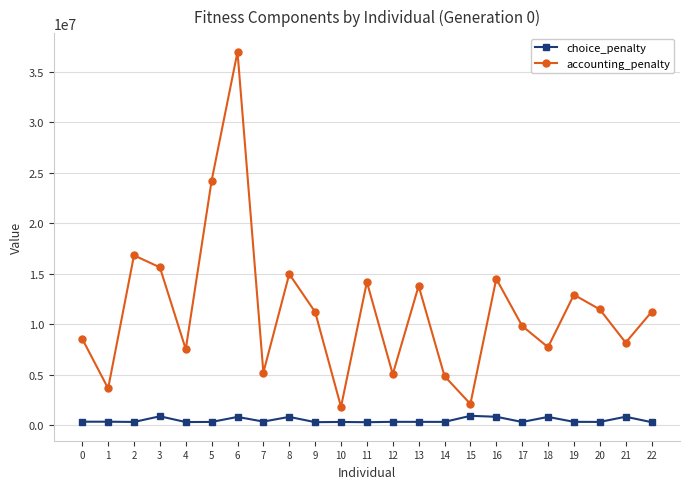

What is the maximum value shown in the chart?

36960594.4